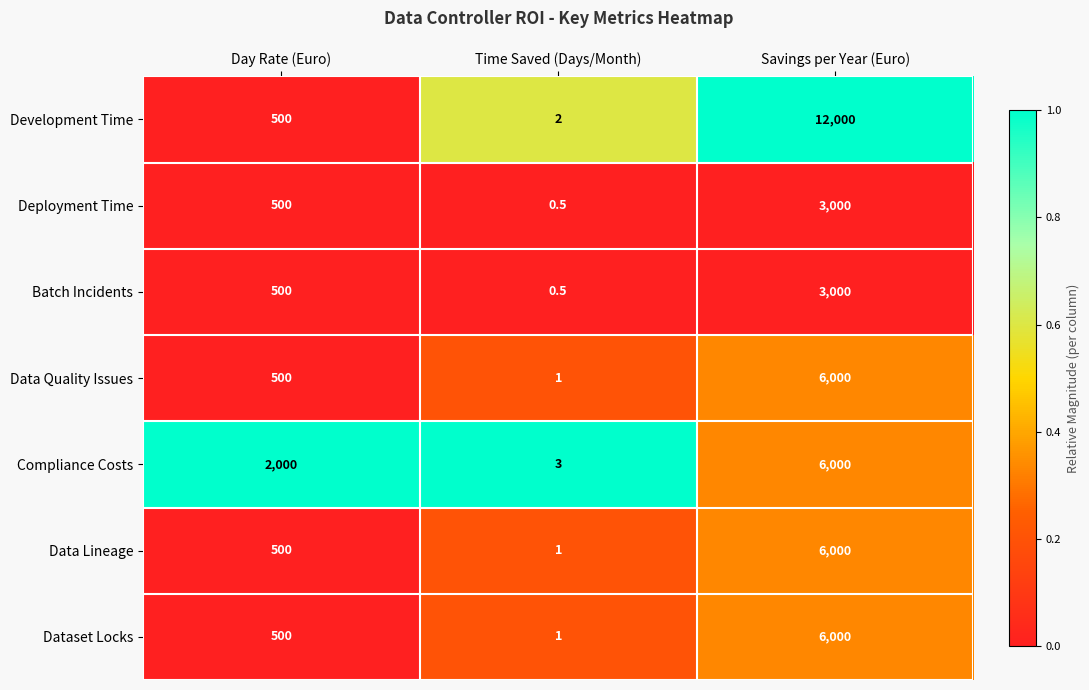

Which series has the largest total across all categories?

Development Time